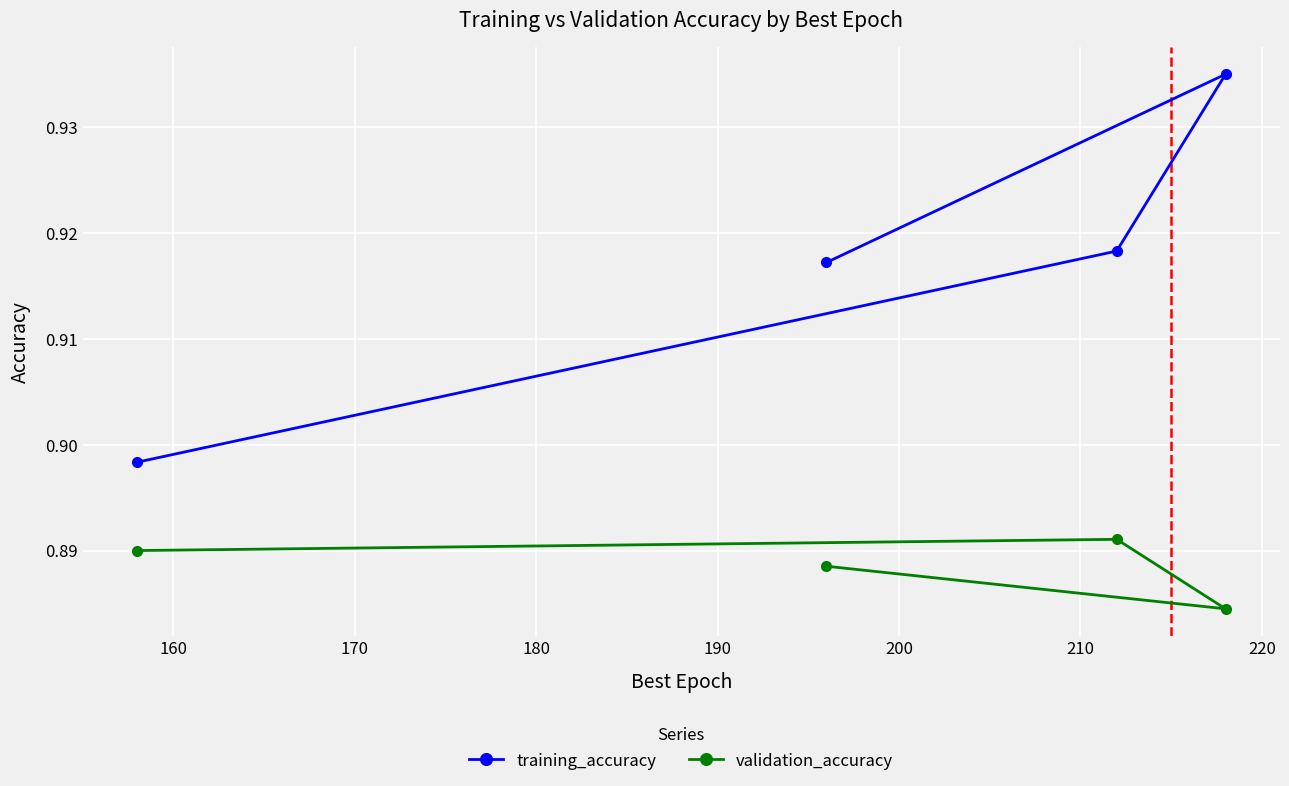

Rank the series by their maximum value, from highest to lowest.

training_accuracy, validation_accuracy